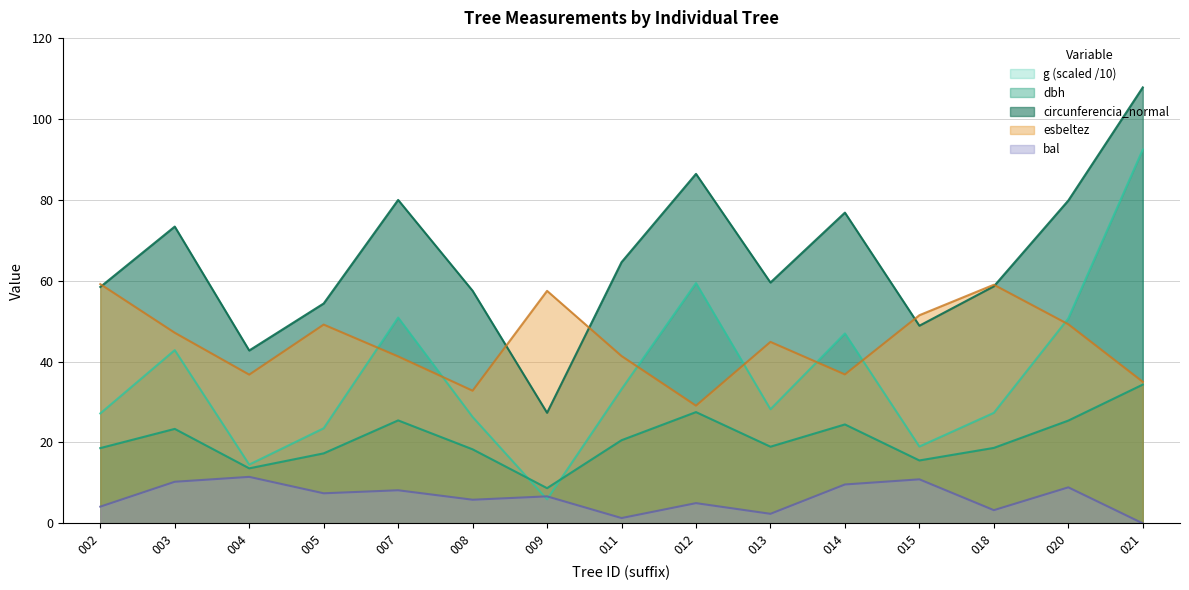

True or false: circunferencia_normal and dbh intersect in this chart.

False